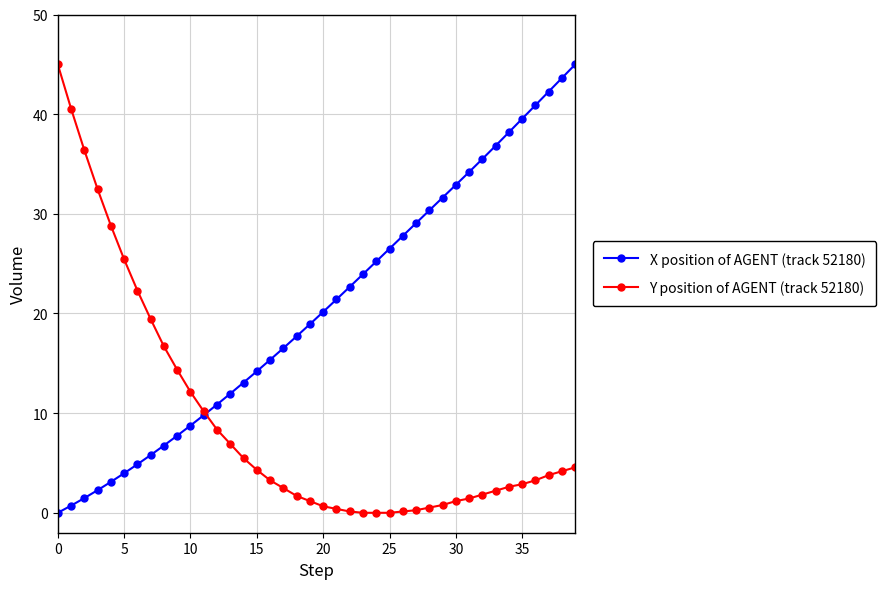

Rank the series by their average value, from lowest to highest.

Y position of AGENT (track 52180), X position of AGENT (track 52180)